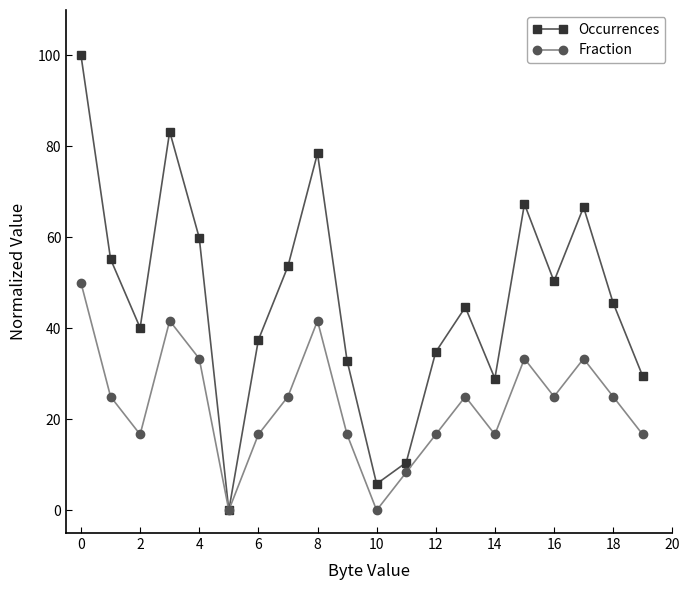

Is this an area chart (filled region under the line)?

No